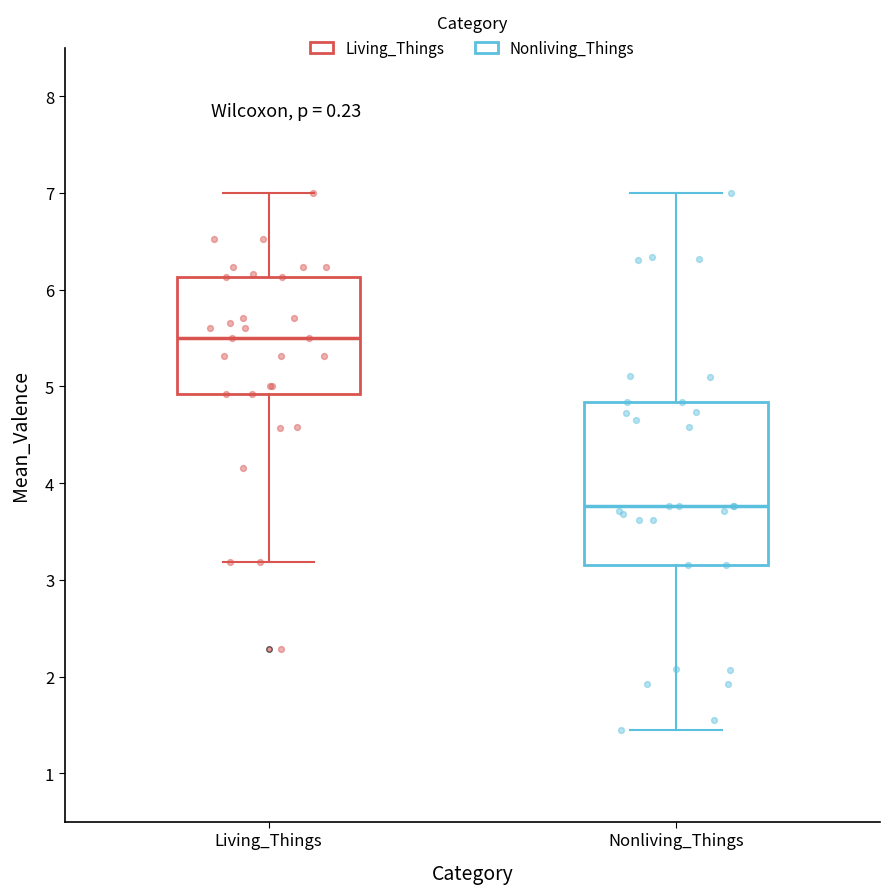

Comparing the boxes themselves (not the whiskers), which one is the tallest?

Nonliving_Things